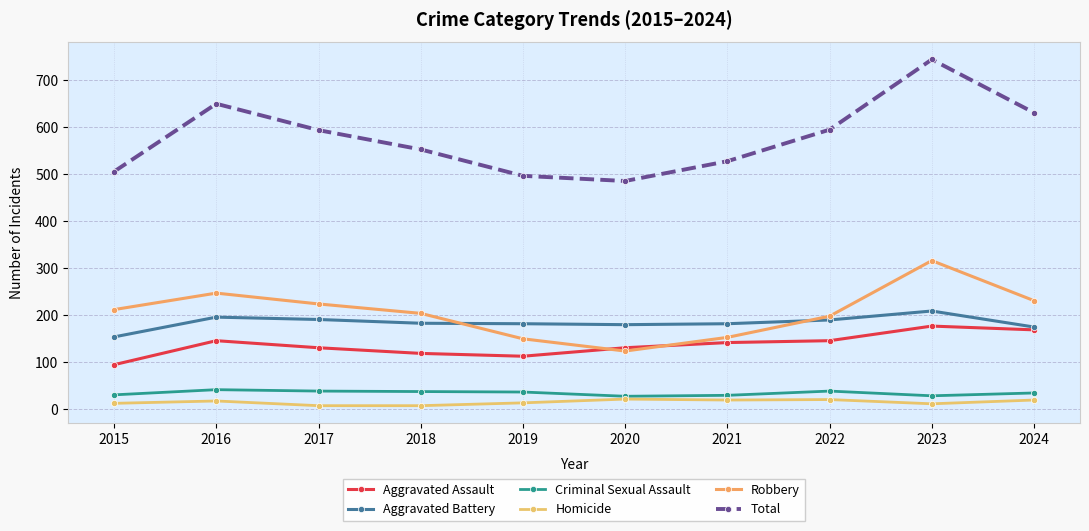

How many categories are shown in the chart?

10